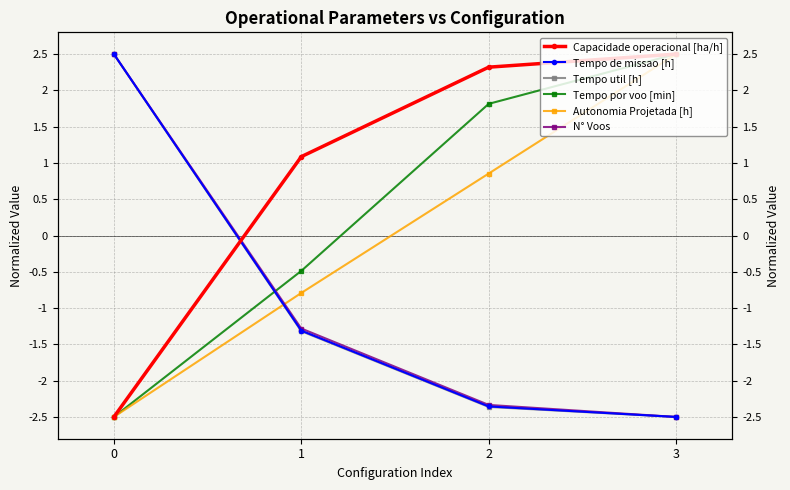

What is the difference between the highest and lowest values at 0?

5.0